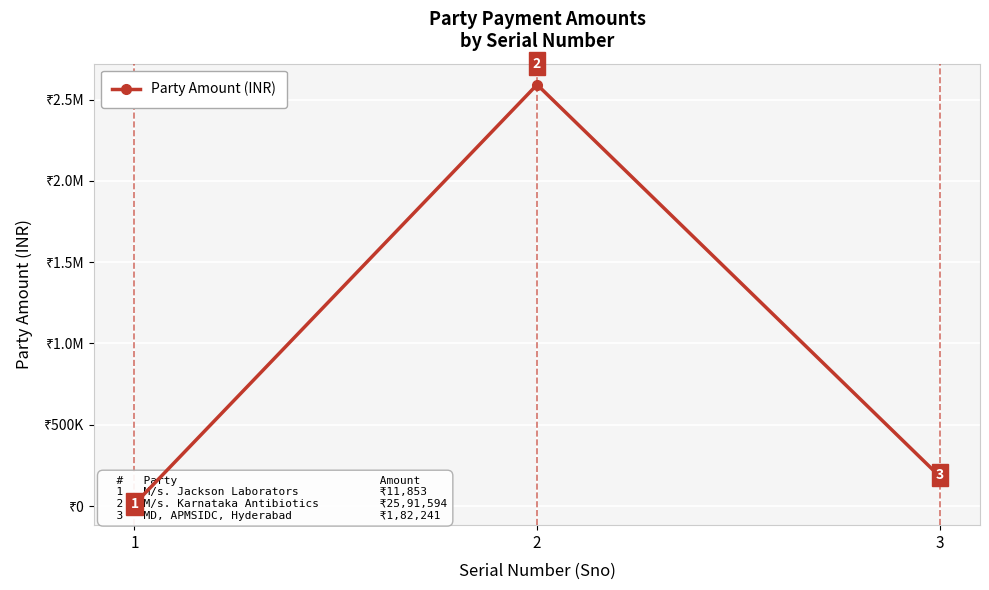

What is the value of the 1st point from the left?

11853